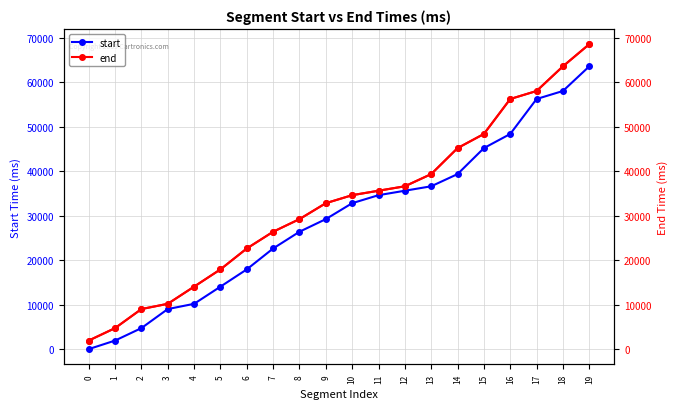

Read the start value at 17, to the nearest 10.

56220